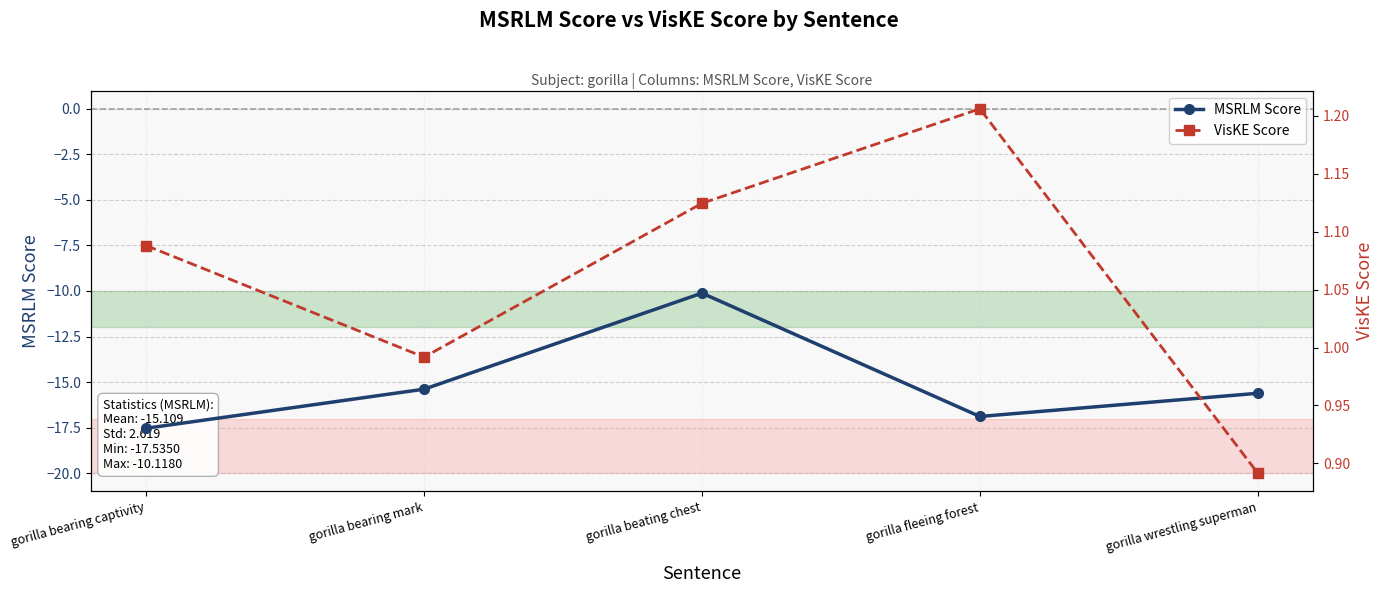

What are all the series names shown in the legend?

MSRLM Score, VisKE Score